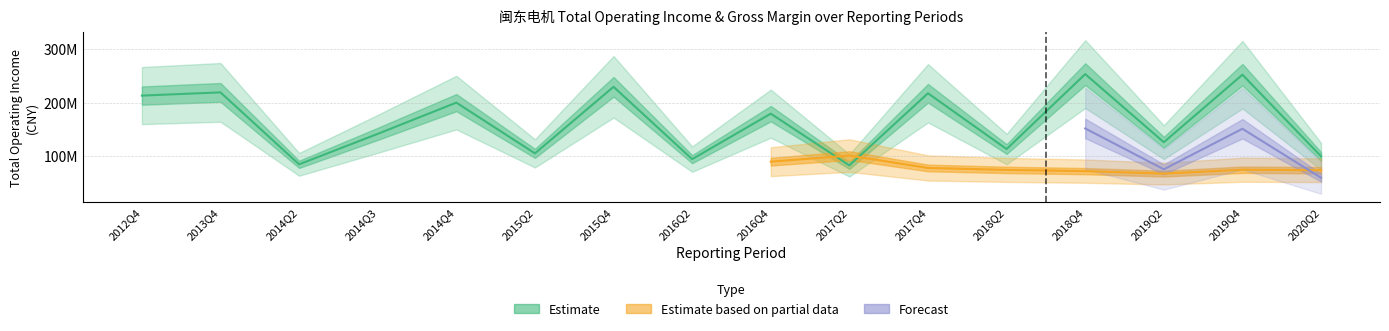

Does the chart have visible grid lines?

Yes